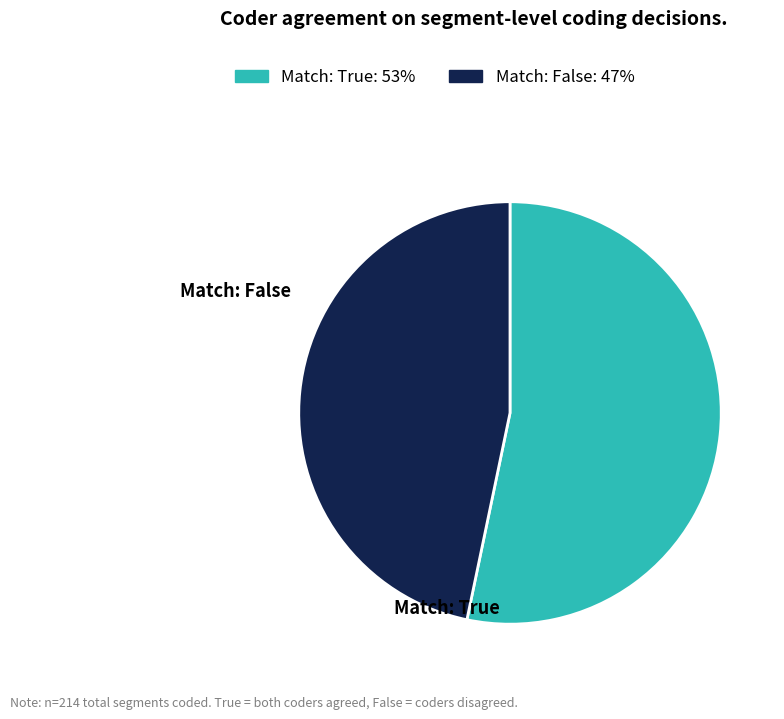

Is there any slice that represents more than half of the pie?

Yes